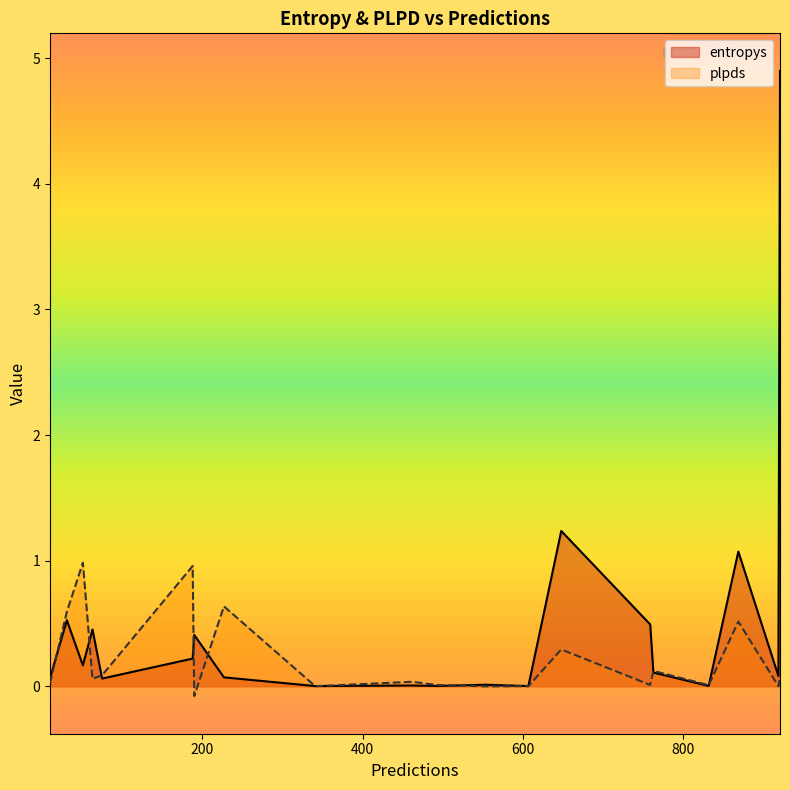

Which label corresponds to the largest value in the chart?

921